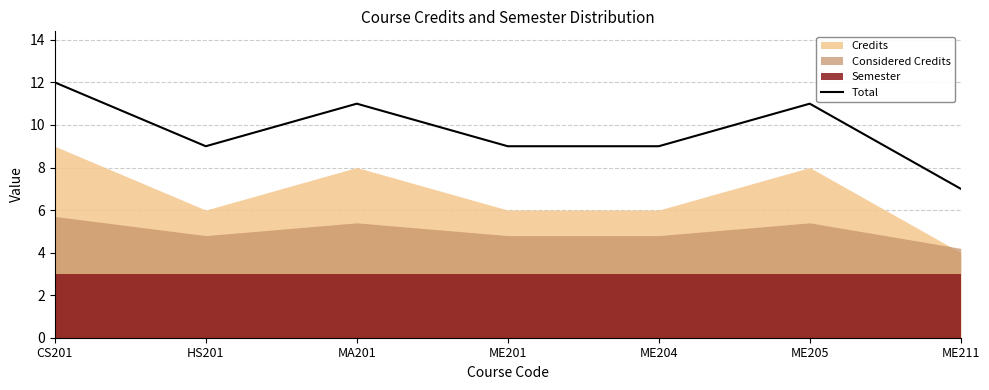

At which label does the data first exceed 9?

CS201